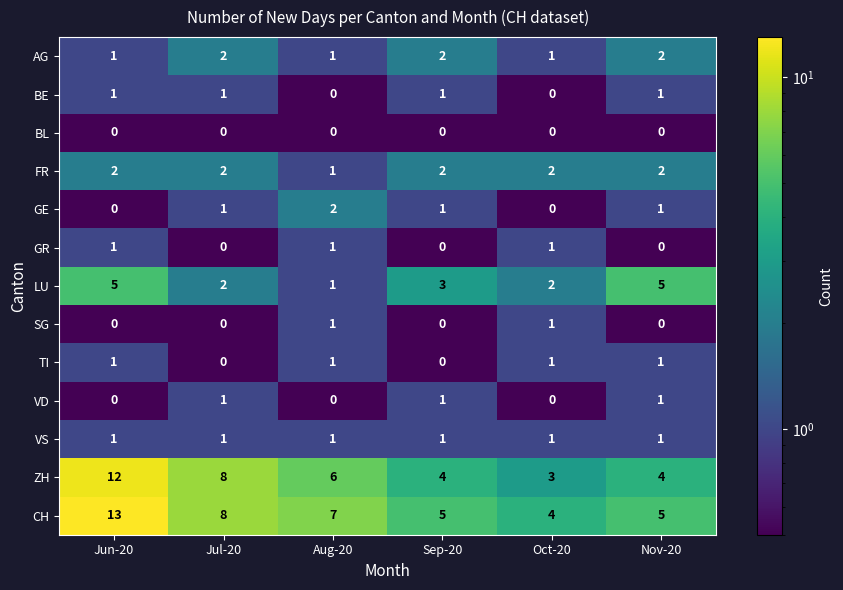

What is the difference between the ZH values at Jun-20 and Nov-20?

8